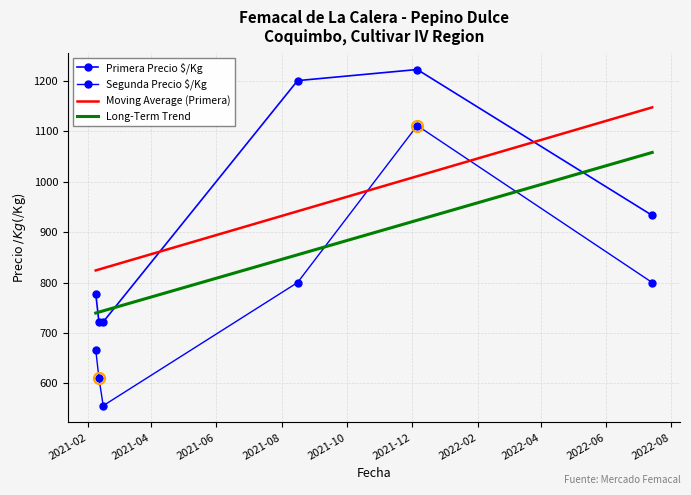

Is this an area chart (filled region under the line)?

No